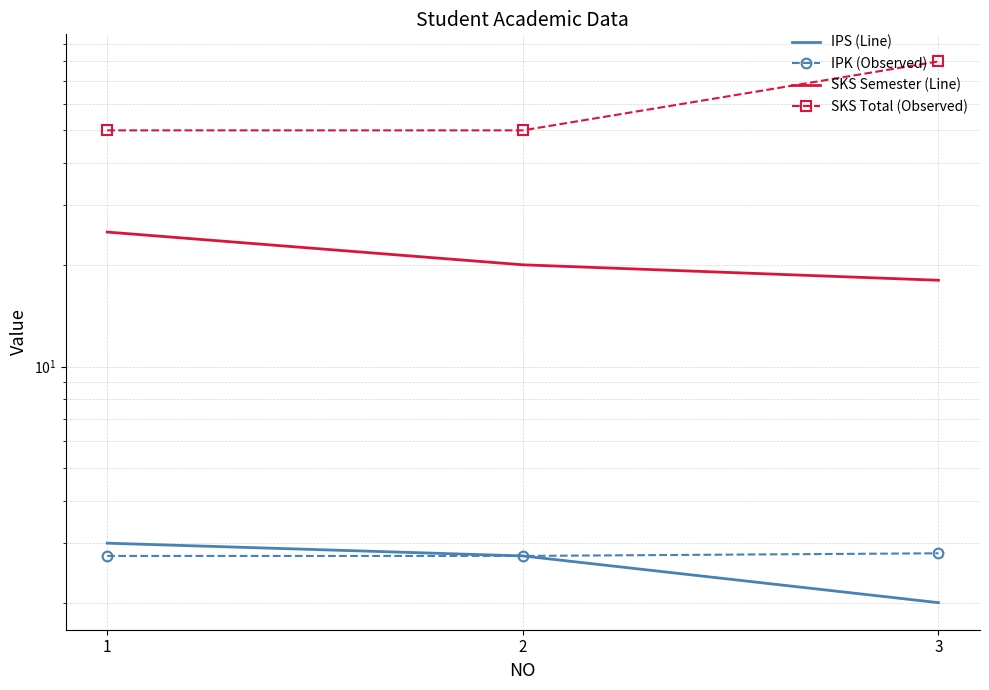

Reading left to right, list all the values displayed in this chart.

IPS (Line): 3.0	2.8	2.0
IPK (Observed): 2.8	2.8	2.8
SKS Semester (Line): 25.0	20.0	18.0
SKS Total (Observed): 50.0	50.0	80.0